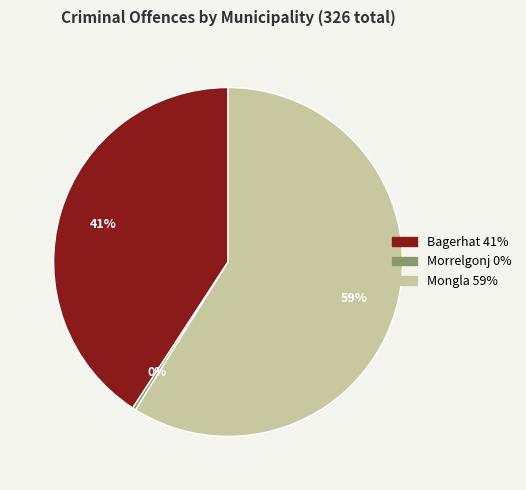

To the nearest percent, what is the combined percentage of Bagerhat and Morrelgonj?

41%